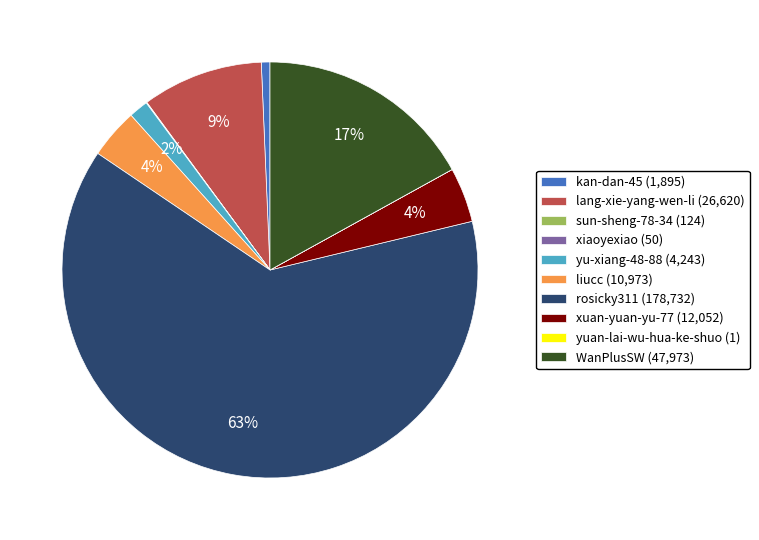

Which category has the biggest portion of the pie?

rosicky311